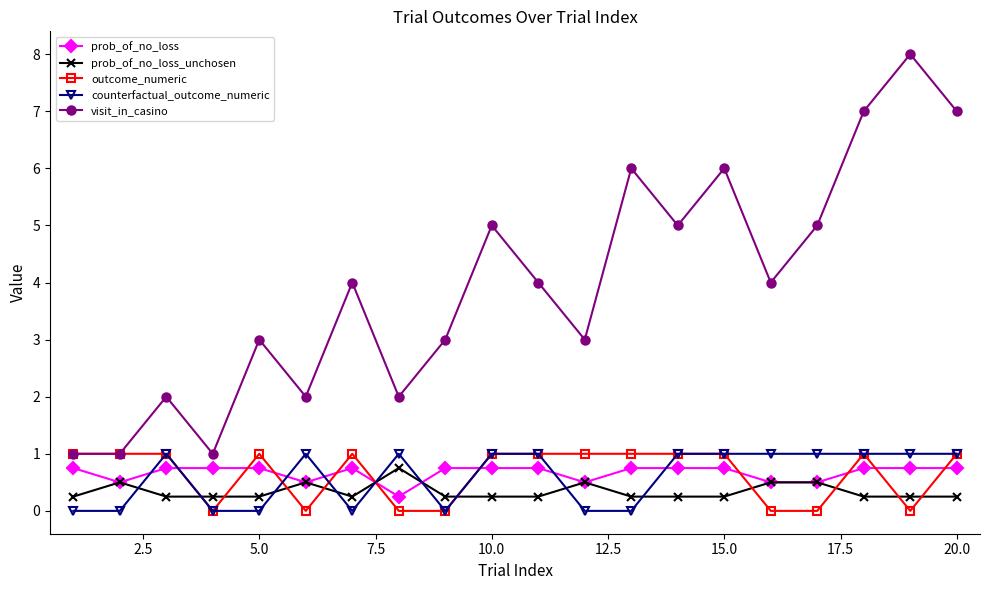

What are all the series names shown in the legend?

prob_of_no_loss, prob_of_no_loss_unchosen, outcome_numeric, counterfactual_outcome_numeric, visit_in_casino